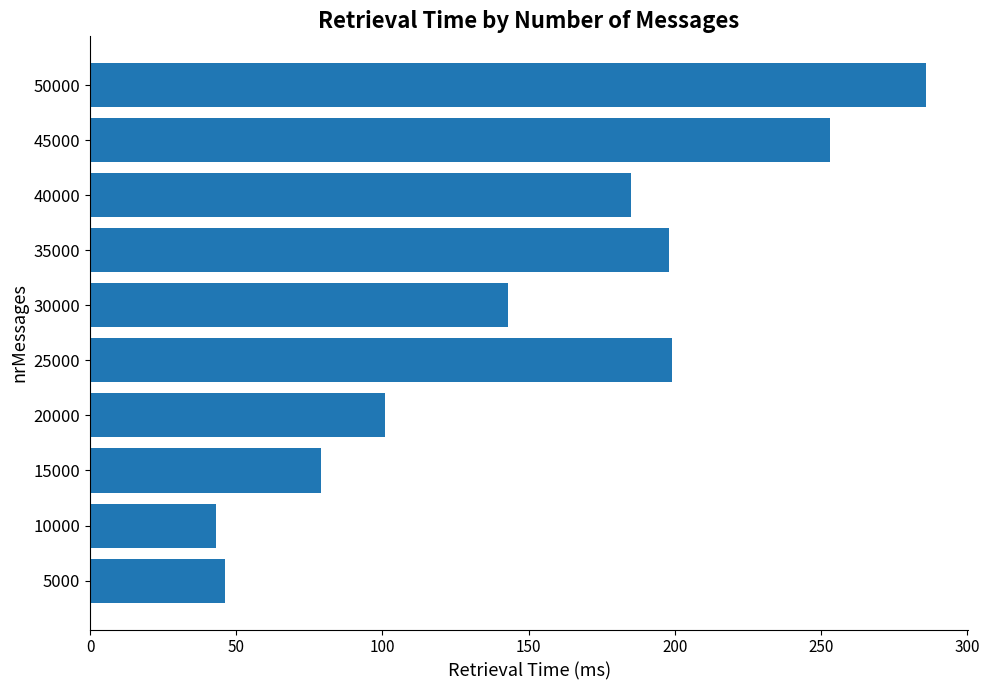

What is the change in value from 45000 to 50000?

+33